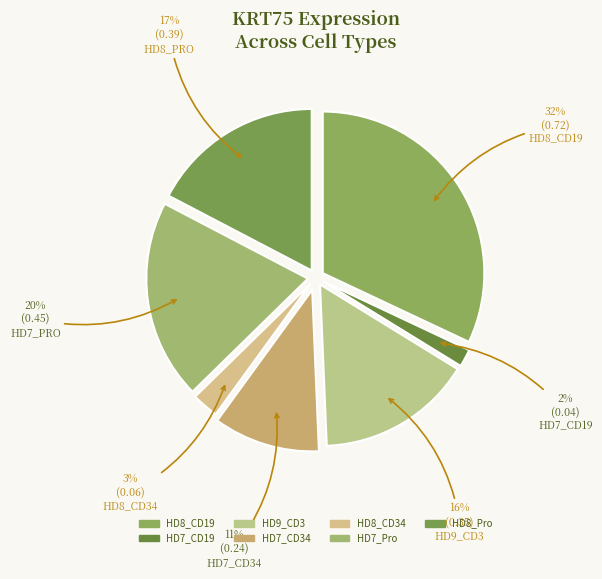

Between HD8_Pro and HD8_CD34, which is larger?

HD8_Pro